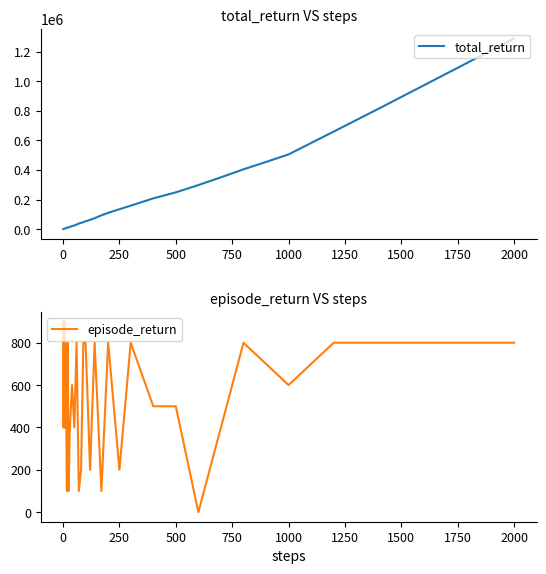

True or false: total_return and episode_return intersect in this chart.

False